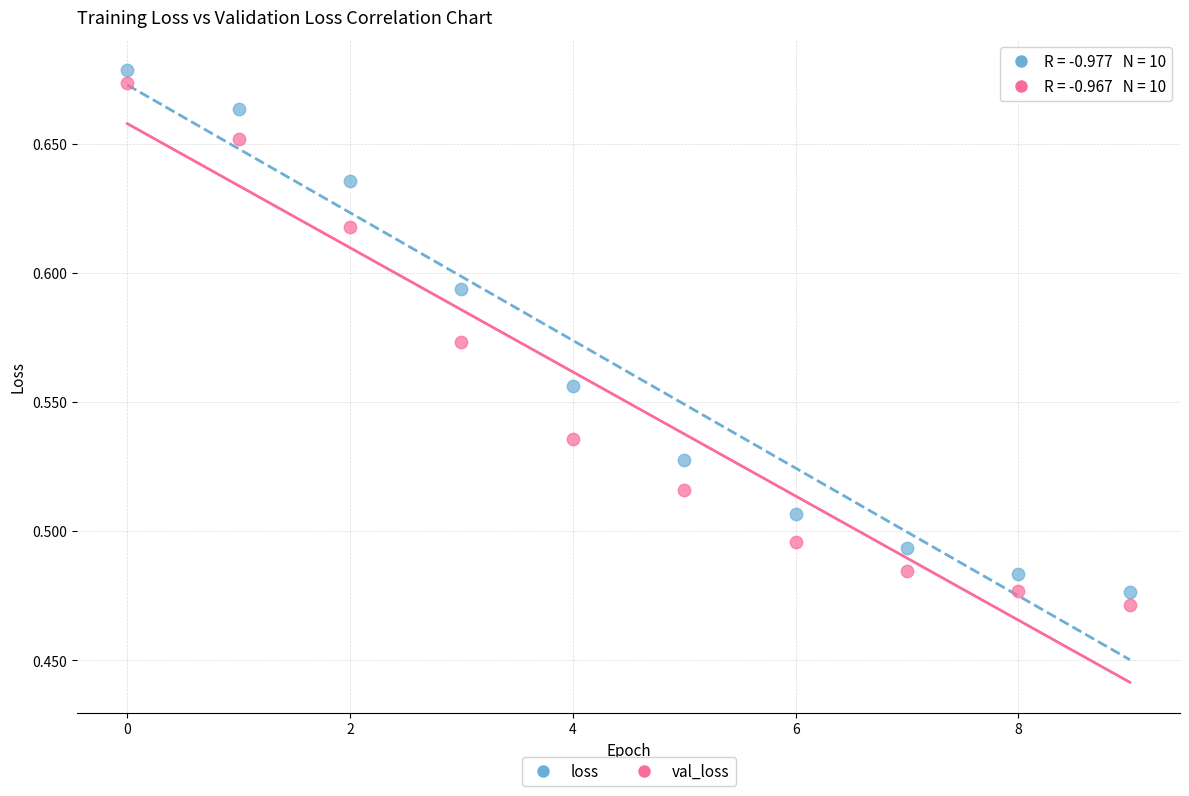

Which series has the widest spread of Y values?

val_loss